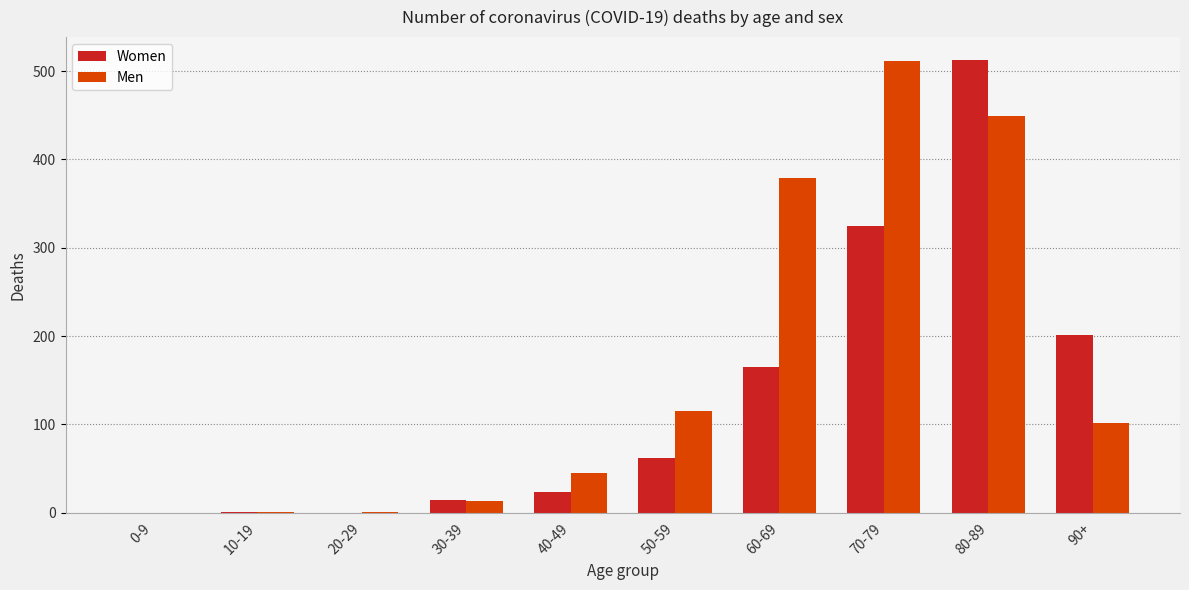

What is the total value across all series at 50-59?

177